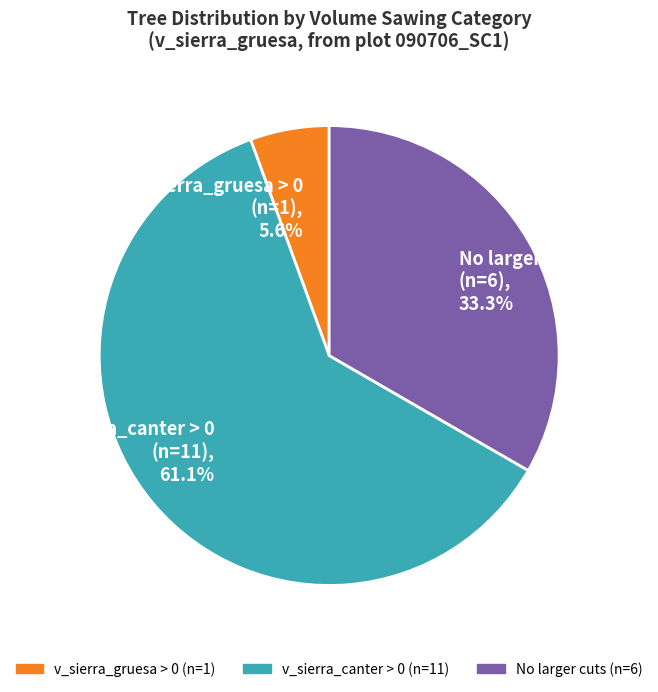

How much of the chart is everything except v_sierra_gruesa > 0 (n=1), 5.6%?

94.4%